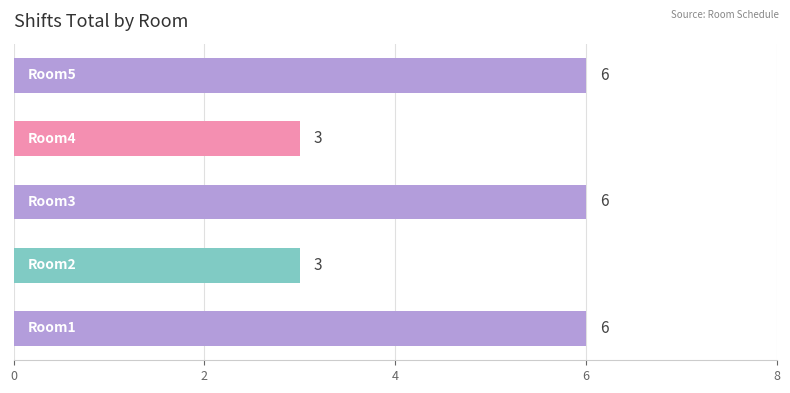

What is the difference between the maximum and second lowest values?

3